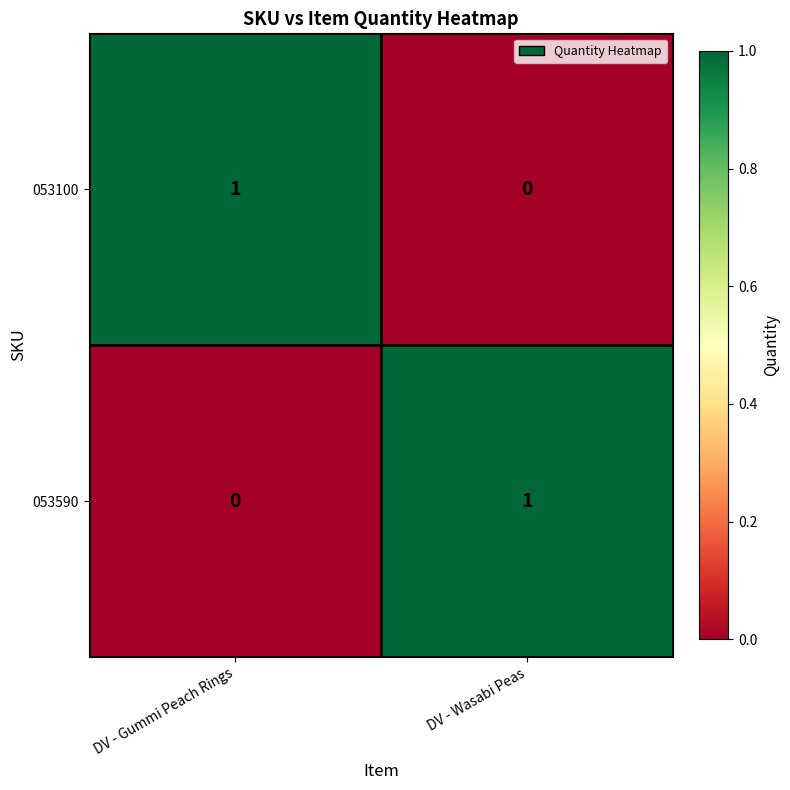

Reading left to right, list all the values displayed in this chart.

053100: 1	0
053590: 0	1